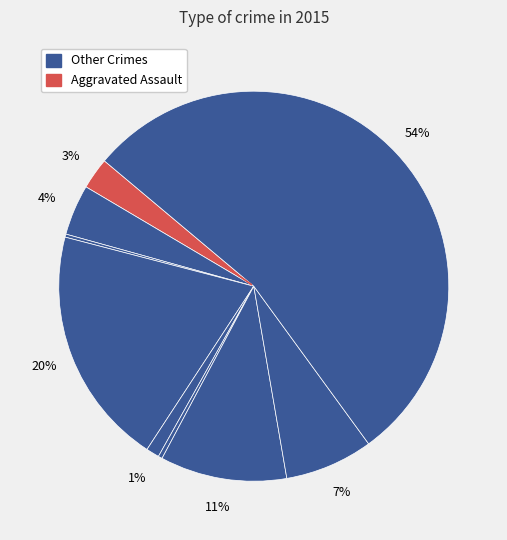

How many slices are in this pie chart?

9